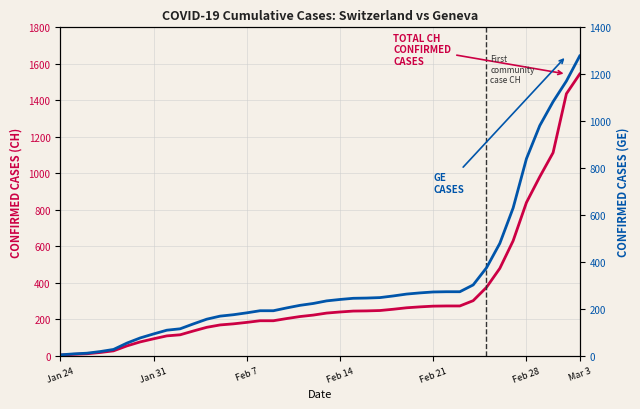

True or false: GE (Geneva) and CH (Switzerland) intersect in this chart.

False